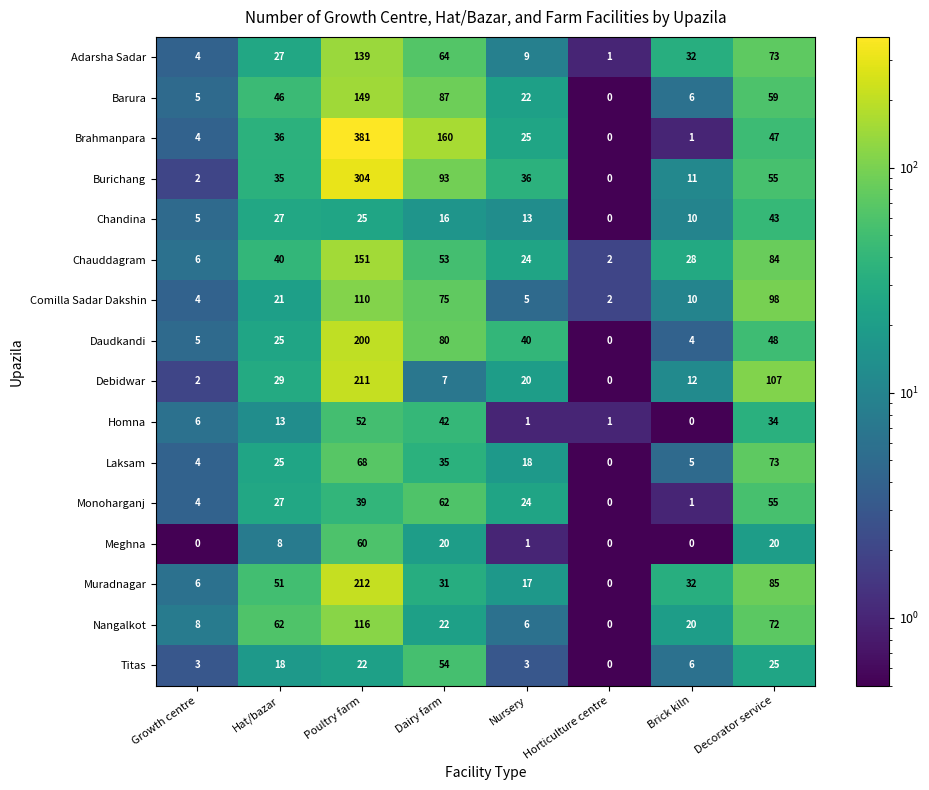

Is it true that Laksam equals 36 at Hat/bazar?

False